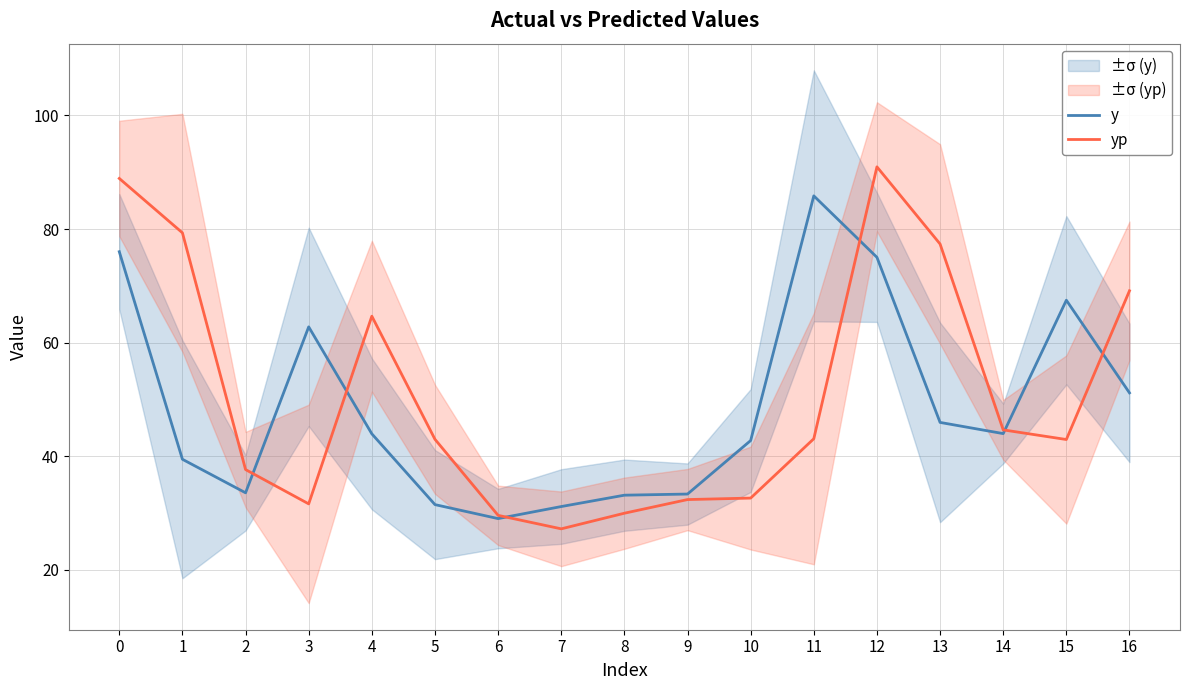

True or false: y has a value of 15.6 at 1.

False